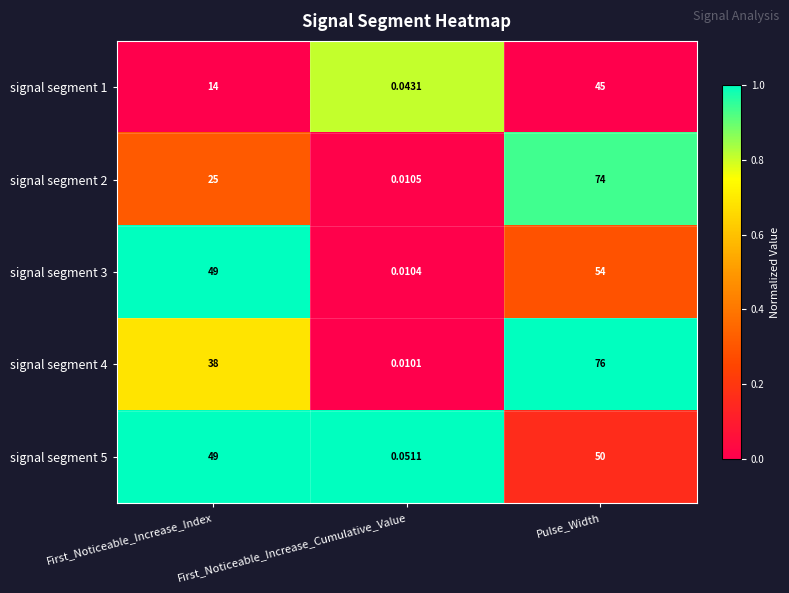

List the labels in order of signal segment 3 value, smallest first.

First_Noticeable_Increase_Cumulative_Value, First_Noticeable_Increase_Index, Pulse_Width